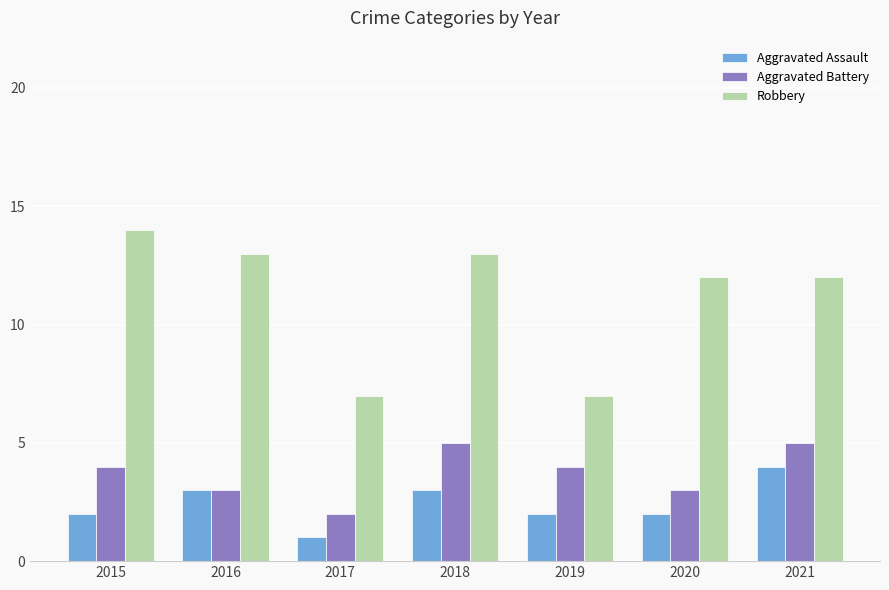

Reading left to right, extract all data points from this chart.

Aggravated Assault: 2015=2	2016=3	2017=1	2018=3	2019=2	2020=2	2021=4
Aggravated Battery: 2015=4	2016=3	2017=2	2018=5	2019=4	2020=3	2021=5
Robbery: 2015=14	2016=13	2017=7	2018=13	2019=7	2020=12	2021=12